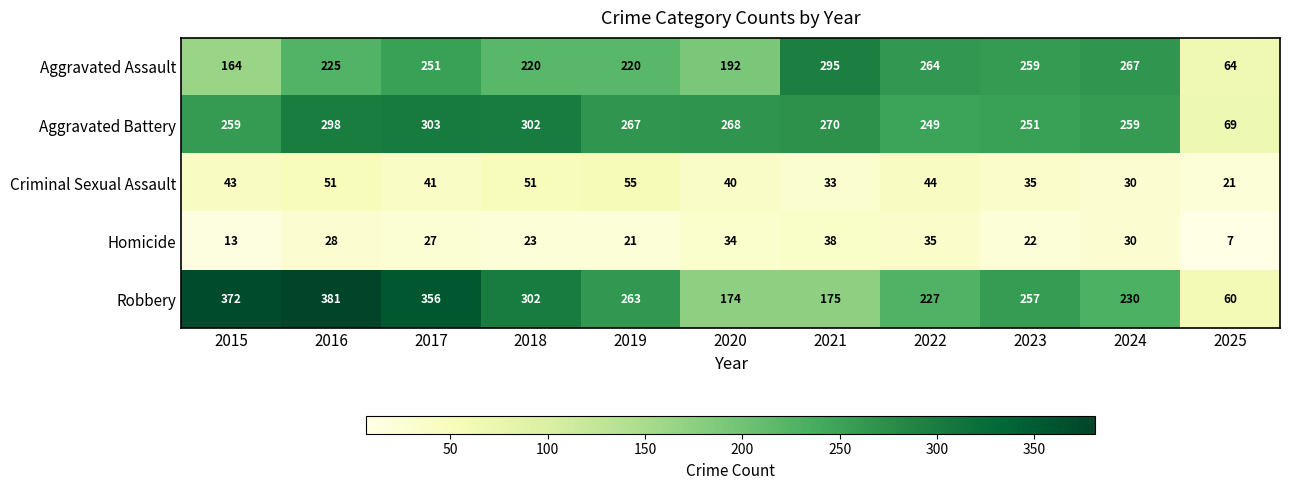

Rank the series by their maximum value, from lowest to highest.

Homicide, Criminal Sexual Assault, Aggravated Assault, Aggravated Battery, Robbery